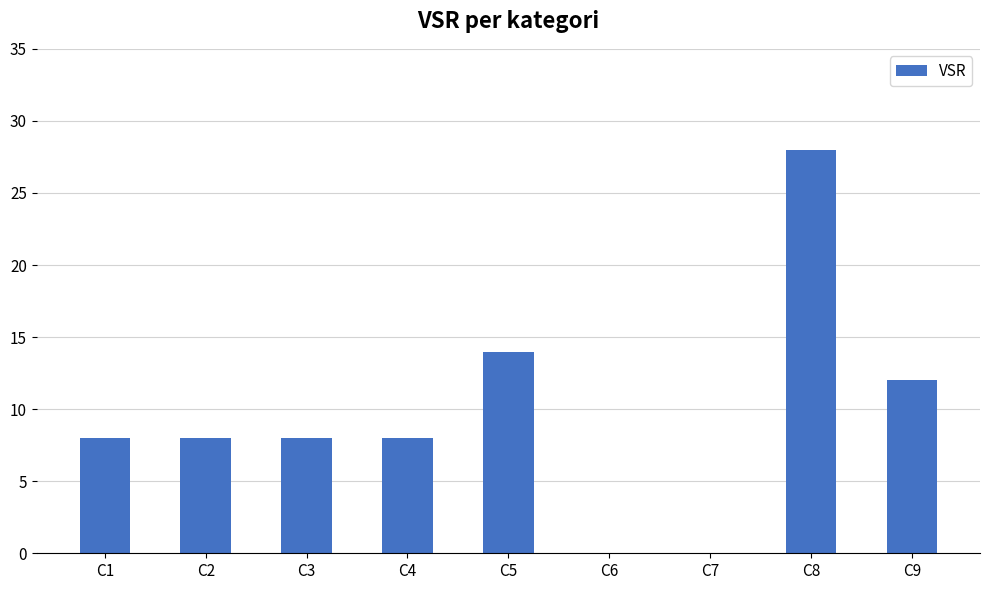

The value at C7 is 0. True or false?

True